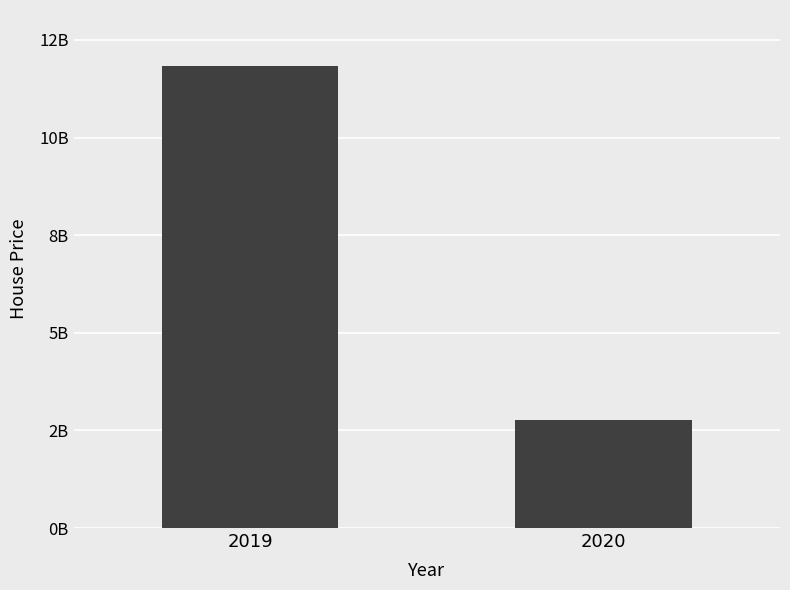

What is the ratio of the value at 2020 to the value at 2019?

0.2